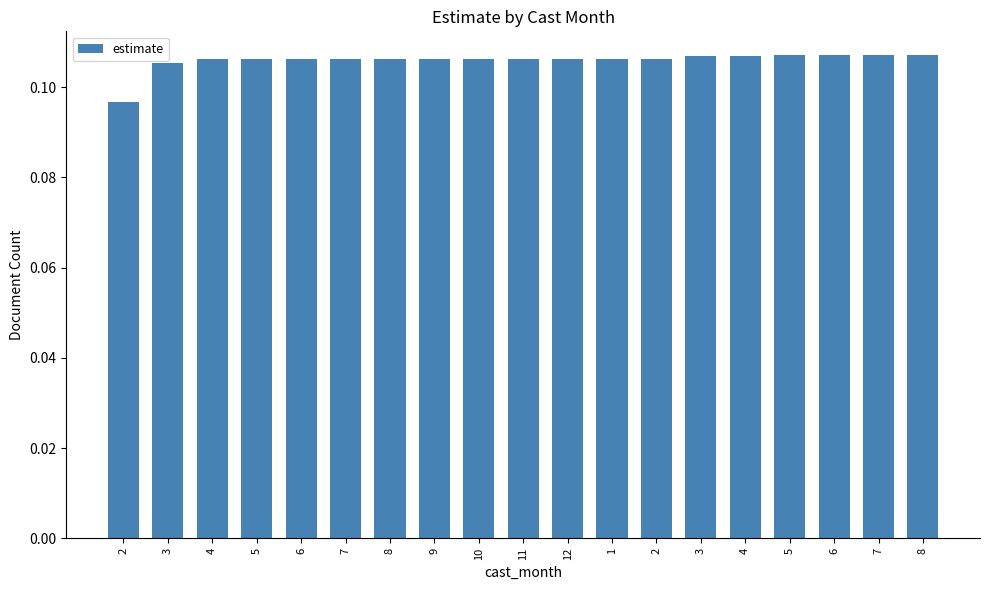

Does the chart contain stacked bars?

No